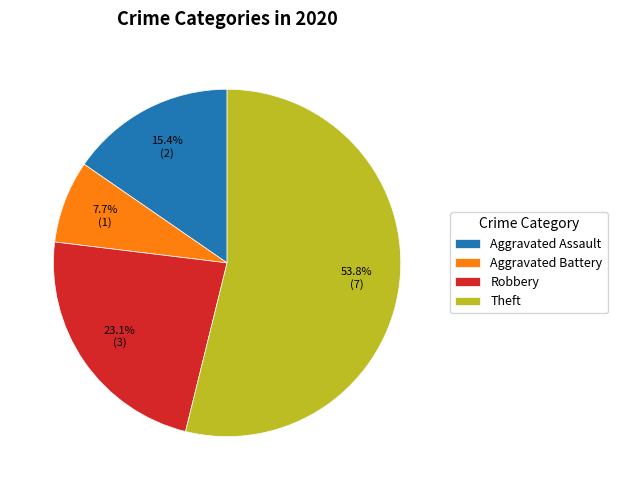

To the nearest percent, what is the combined percentage of Aggravated Assault and Aggravated Battery?

23%